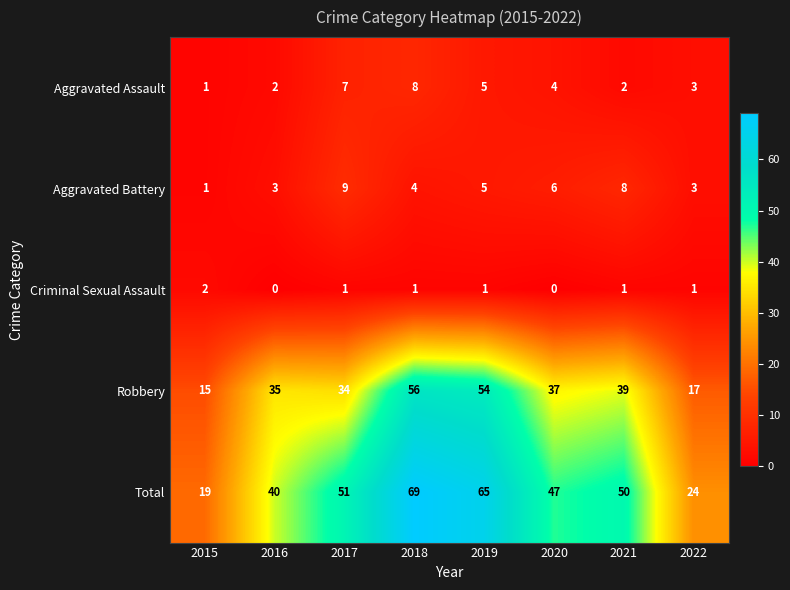

At which label does Aggravated Assault first exceed 4?

2017